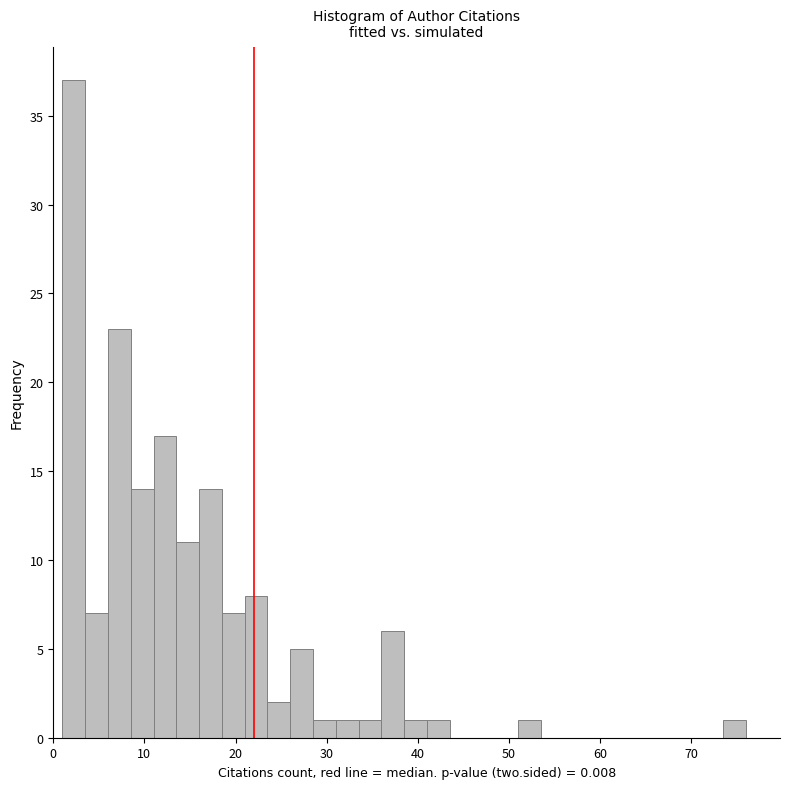

Around what value on the x-axis is the tallest bar? Give the approximate position of its centre, as read against the axis.

2